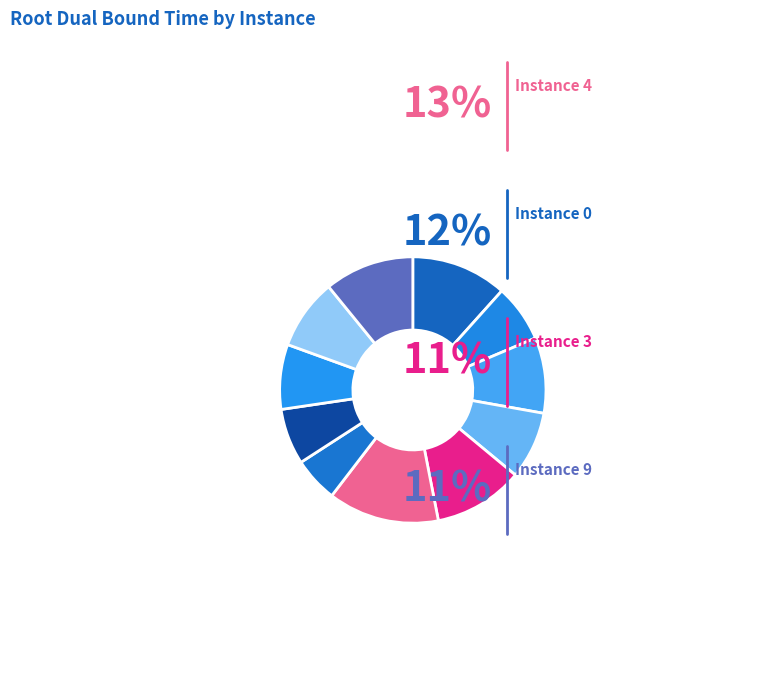

How many slices are in this pie chart?

11